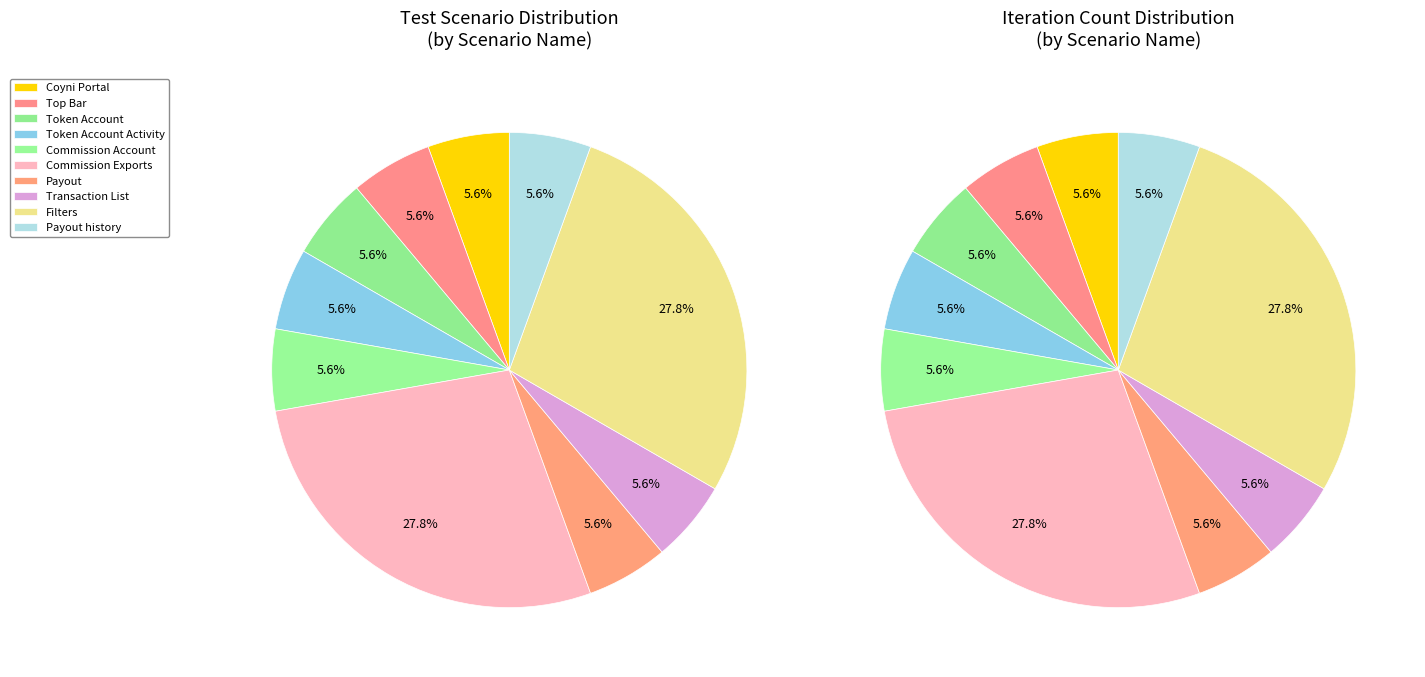

What is the smallest slice in the pie chart?

Coyni Portal